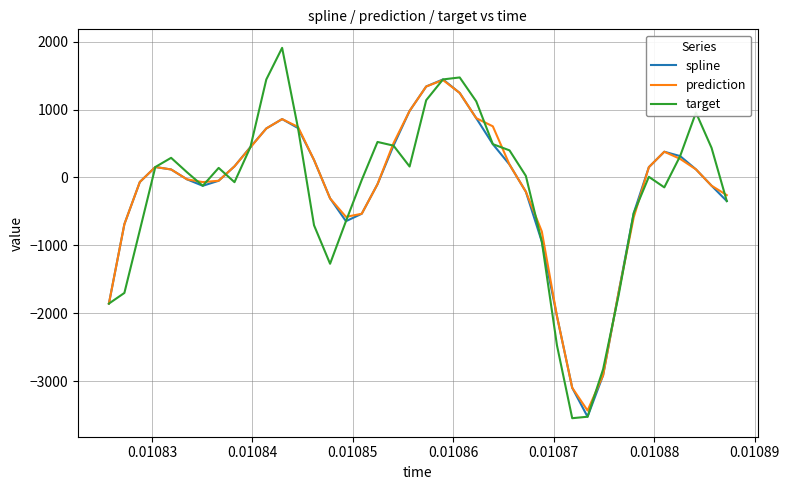

What is the smallest value displayed?

-3543.3